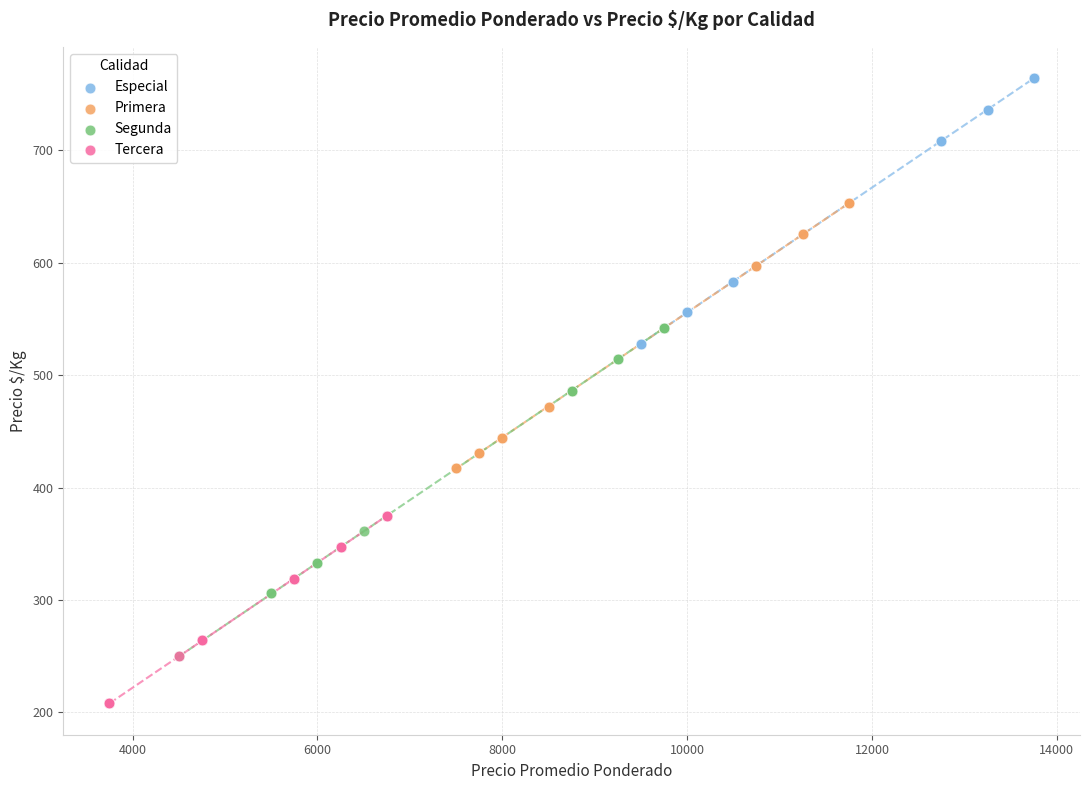

Which series contains the lowest Y value?

Tercera